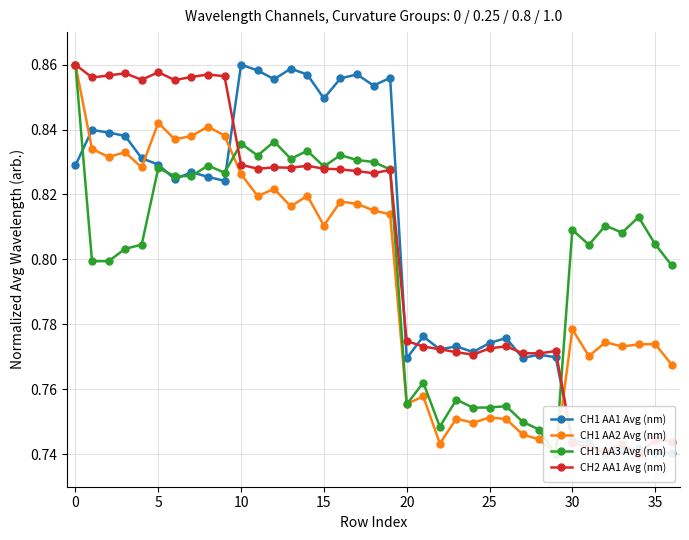

The CH2 AA1 Avg (nm) series shows 0.7 at 34. True or false?

True